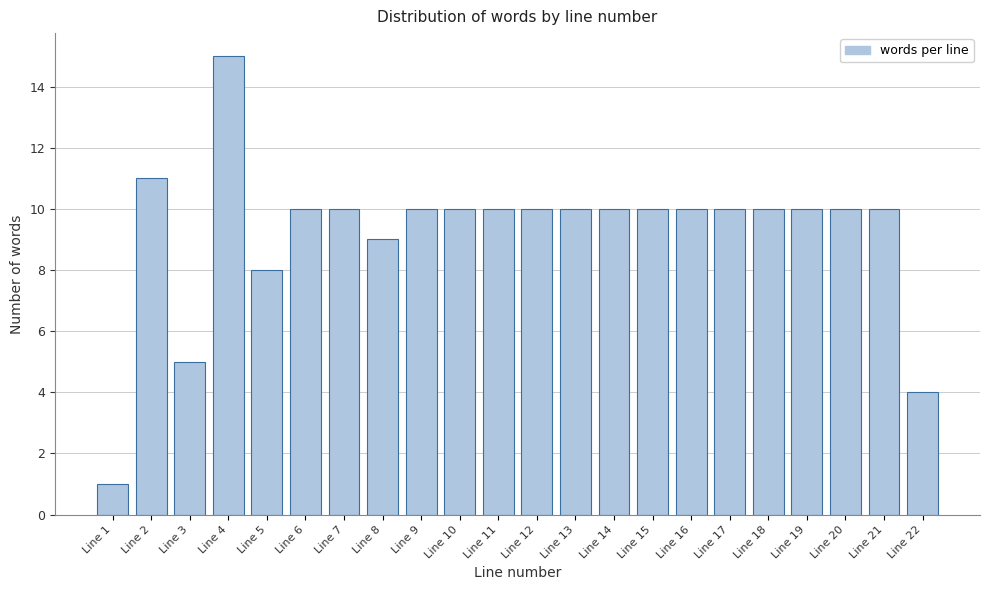

Reading left to right, list every bar in this chart as the range it spans on the x-axis followed by its height. The values are not printed on the chart, so give them approximately, as read against the axis.

0.5 to 1.5: 1
1.5 to 2.5: 11
2.5 to 3.5: 5
3.5 to 4.5: 15
4.5 to 5.5: 8
5.5 to 6.5: 10
6.5 to 7.5: 10
7.5 to 8.5: 9
8.5 to 9.5: 10
9.5 to 10.5: 10
10.5 to 11.5: 10
11.5 to 12.5: 10
12.5 to 13.5: 10
13.5 to 14.5: 10
14.5 to 15.5: 10
15.5 to 16.5: 10
16.5 to 17.5: 10
17.5 to 18.5: 10
18.5 to 19.5: 10
19.5 to 20.5: 10
20.5 to 21.5: 10
21.5 to 22.5: 4